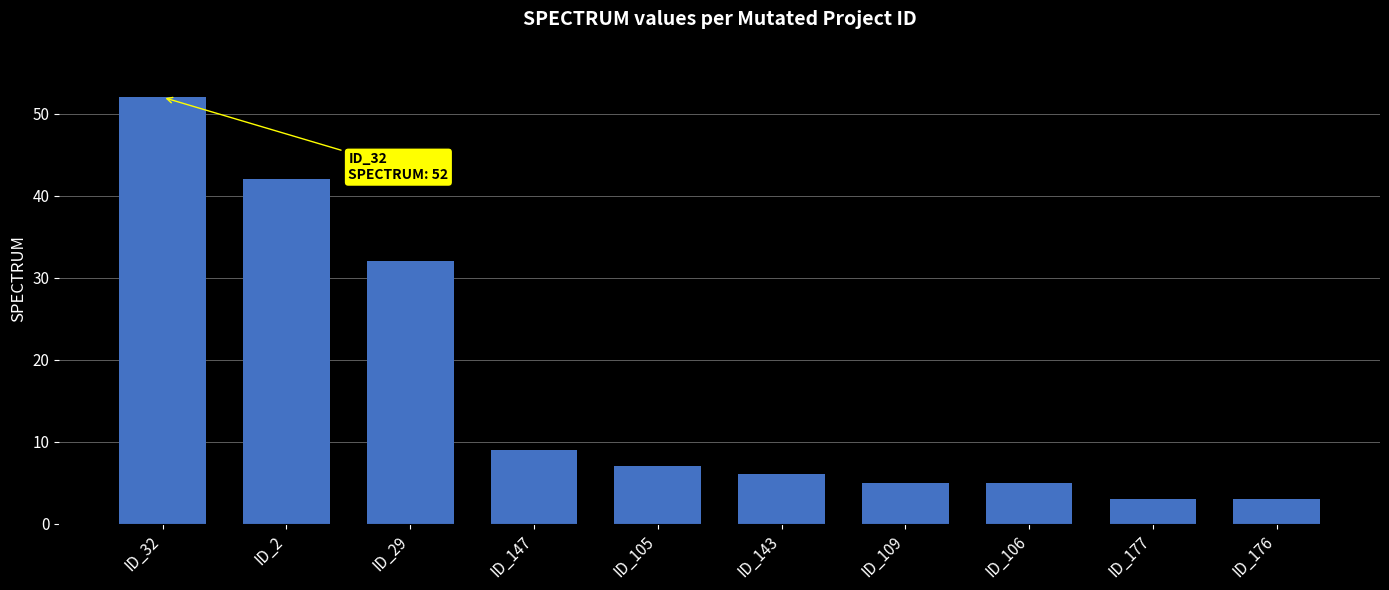

What is the label of the 6th bar from the right?

ID_105